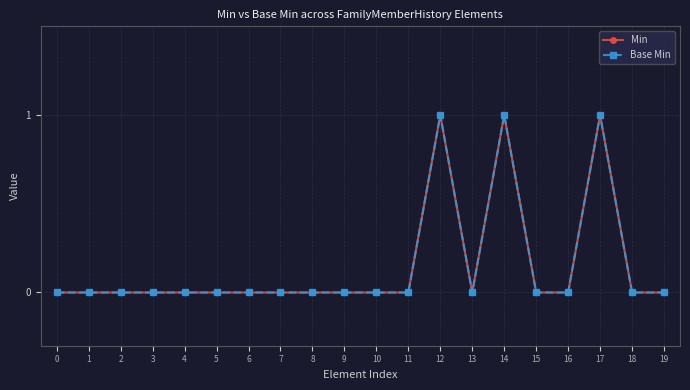

The value of Min at 3 is 0. True or false?

True